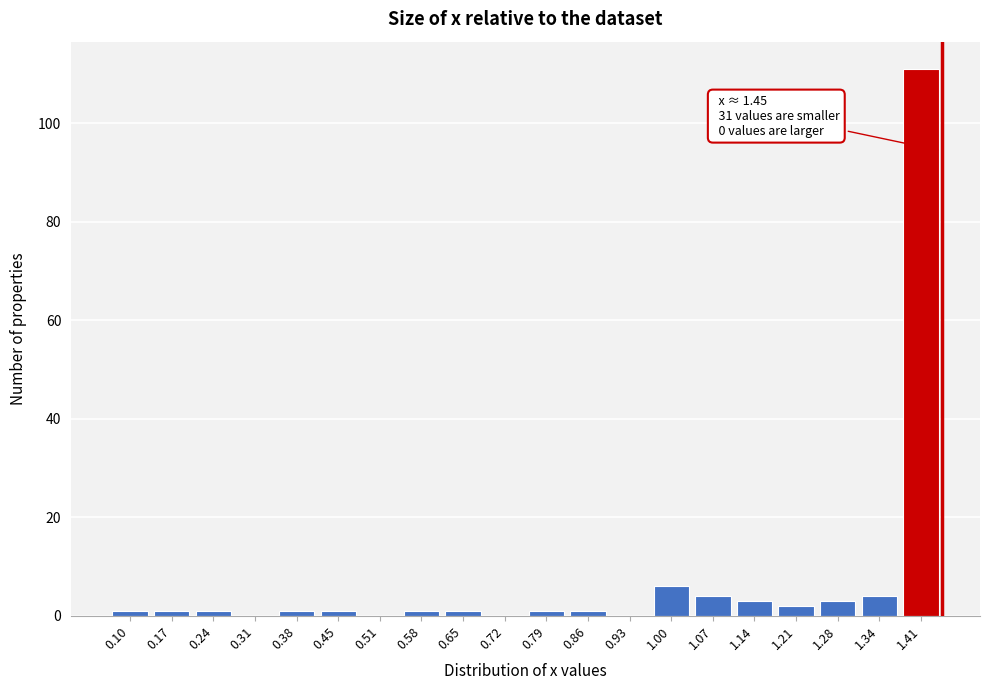

Reading left to right, list all the values displayed in this chart.

0.10=1	0.17=1	0.24=1	0.31=0	0.38=1	0.45=1	0.51=0	0.58=1	0.65=1	0.72=0	0.79=1	0.86=1	0.93=0	1.00=6	1.07=4	1.14=3	1.21=2	1.28=3	1.34=4	1.41=111